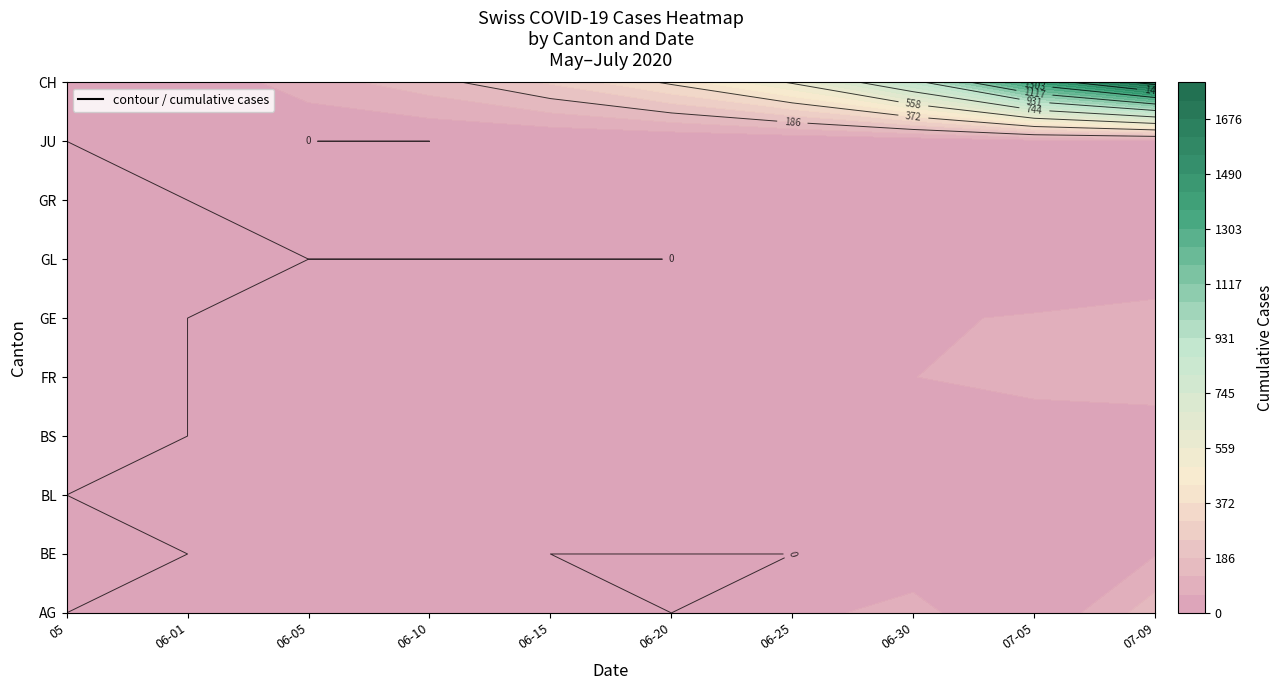

Reading left to right, what are all the values shown in this chart?

2020-05: 0	0	0	0	0	0	0	0	0	0
2020-06-01: 9	0	1	0	0	0	0	0	1	12
2020-06-05: 0	6	3	4	7	8	0	1	0	95
2020-06-10: 19	9	4	5	15	14	0	2	0	160
2020-06-15: 28	0	4	5	22	20	0	2	1	257
2020-06-20: 0	0	6	7	32	29	0	2	1	387
2020-06-25: 47	0	10	7	47	39	1	5	5	570
2020-06-30: 81	27	17	7	61	54	1	9	12	885
2020-07-05: 0	49	27	12	92	68	0	12	39	1373
2020-07-09: 160	59	38	21	100	90	3	18	47	1743